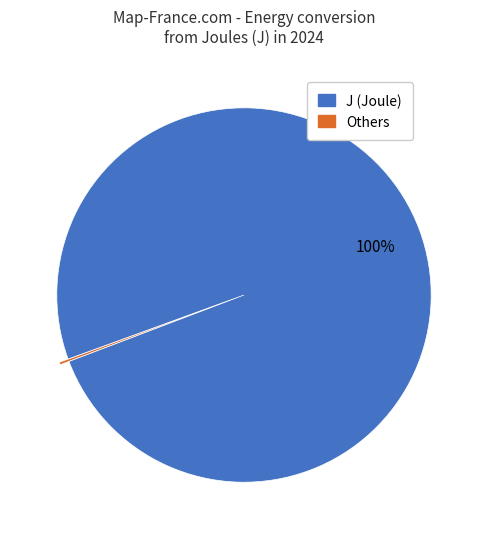

To the nearest percent, what is the average slice percentage?

50%